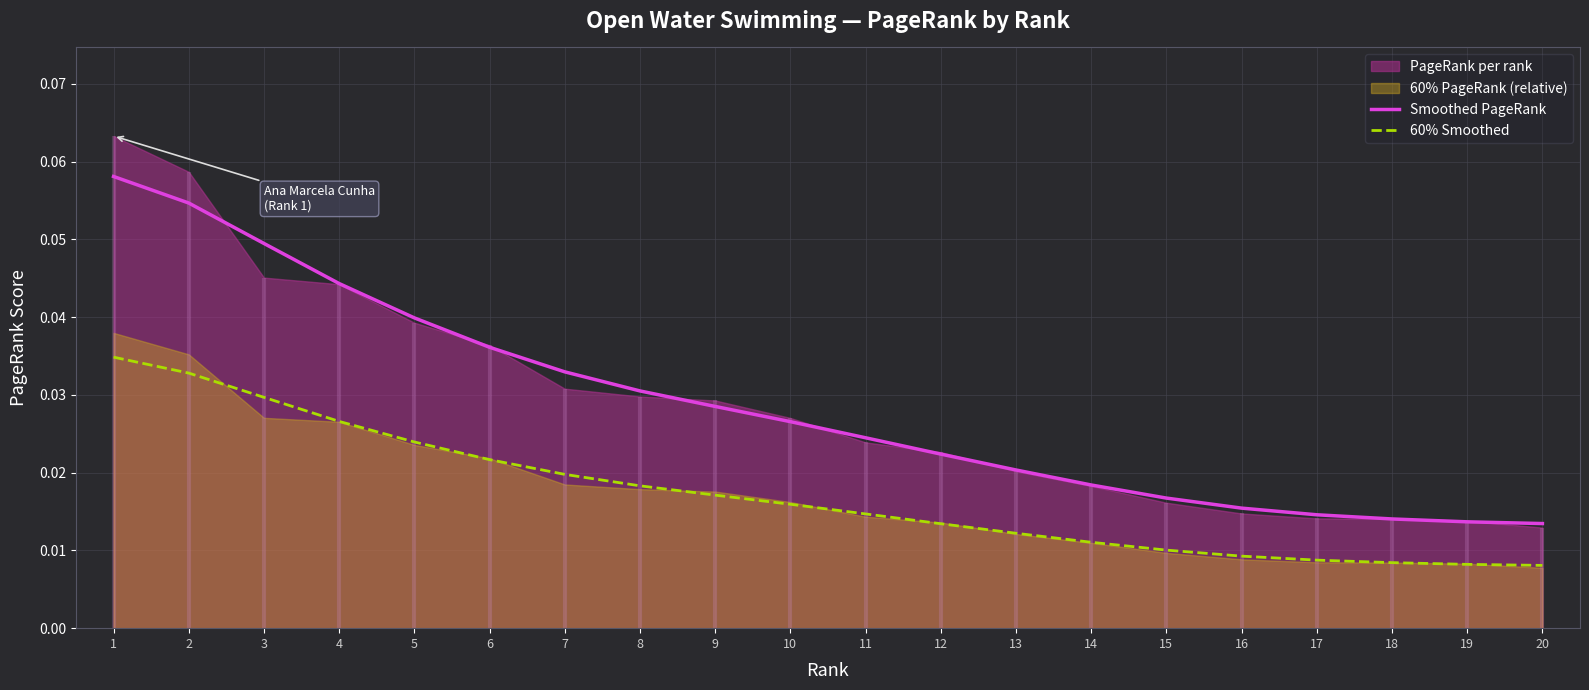

At how many categories does at least one series exceed 0?

20